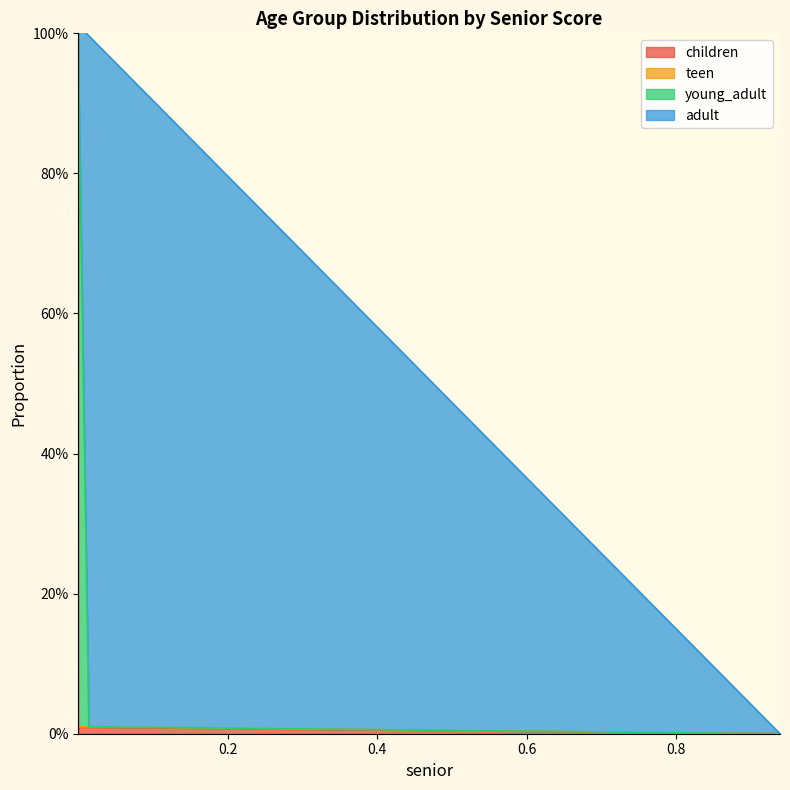

Is it true that children equals 1.2 at 4.987227235179754e-05?

False